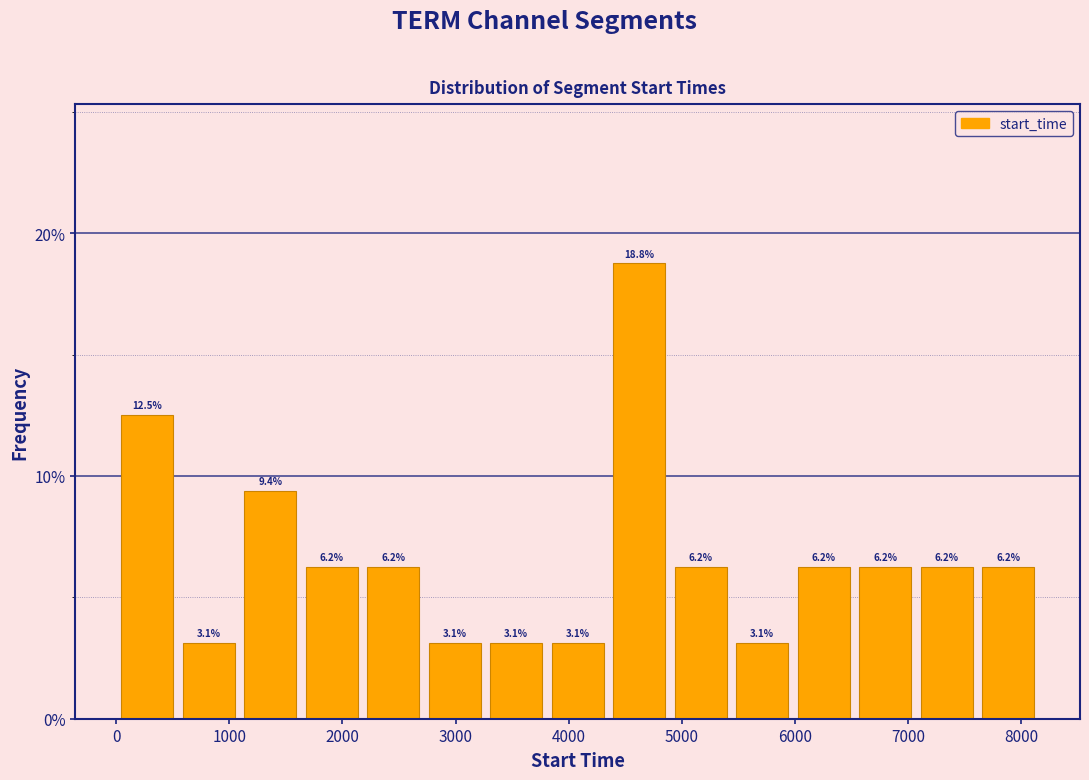

Reading left to right, list every bar in this chart as the range it spans on the x-axis followed by its height. The bar edges are not printed on the chart, so give them approximately, as read against the axis.

0 to 500: 12.5
500 to 1100: 3.1
1100 to 1600: 9.4
1600 to 2200: 6.2
2200 to 2700: 6.2
2700 to 3300: 3.1
3300 to 3800: 3.1
3800 to 4400: 3.1
4400 to 4900: 18.8
4900 to 5400: 6.2
5400 to 6000: 3.1
6000 to 6500: 6.2
6500 to 7100: 6.2
7100 to 7600: 6.2
7600 to 8200: 6.2